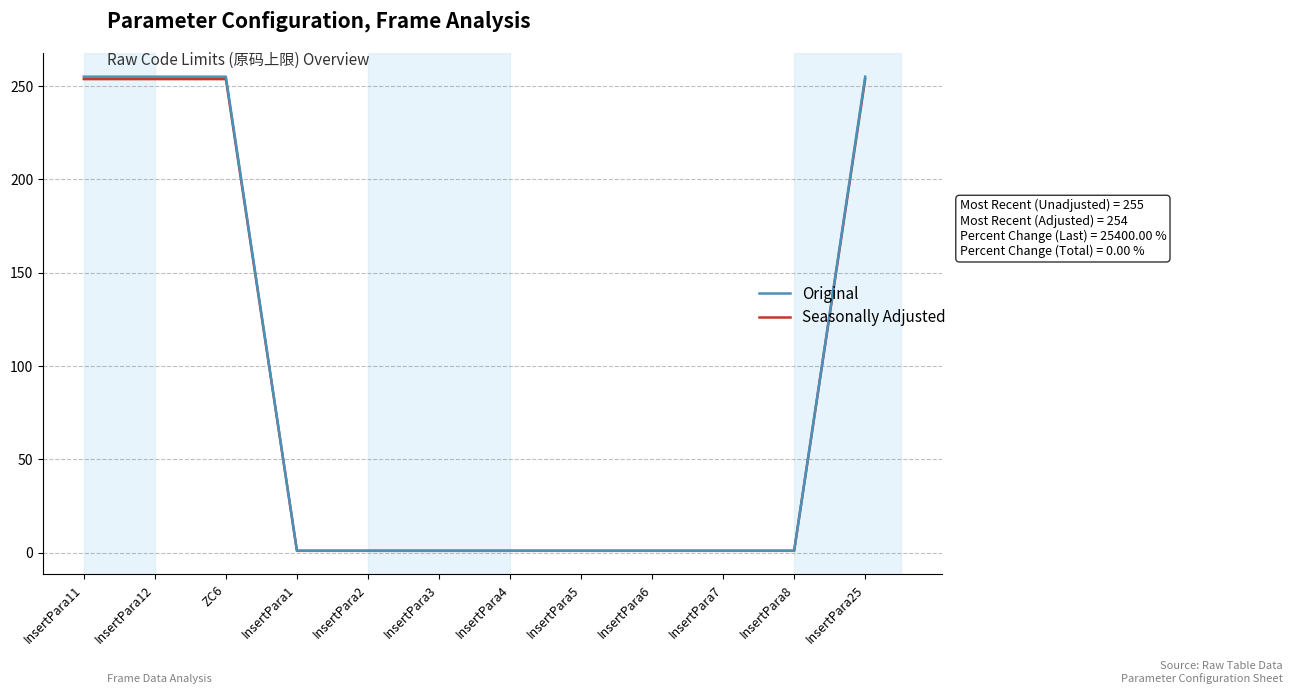

What is the difference between the maximum and minimum values in the Seasonally Adjusted series?

252.7